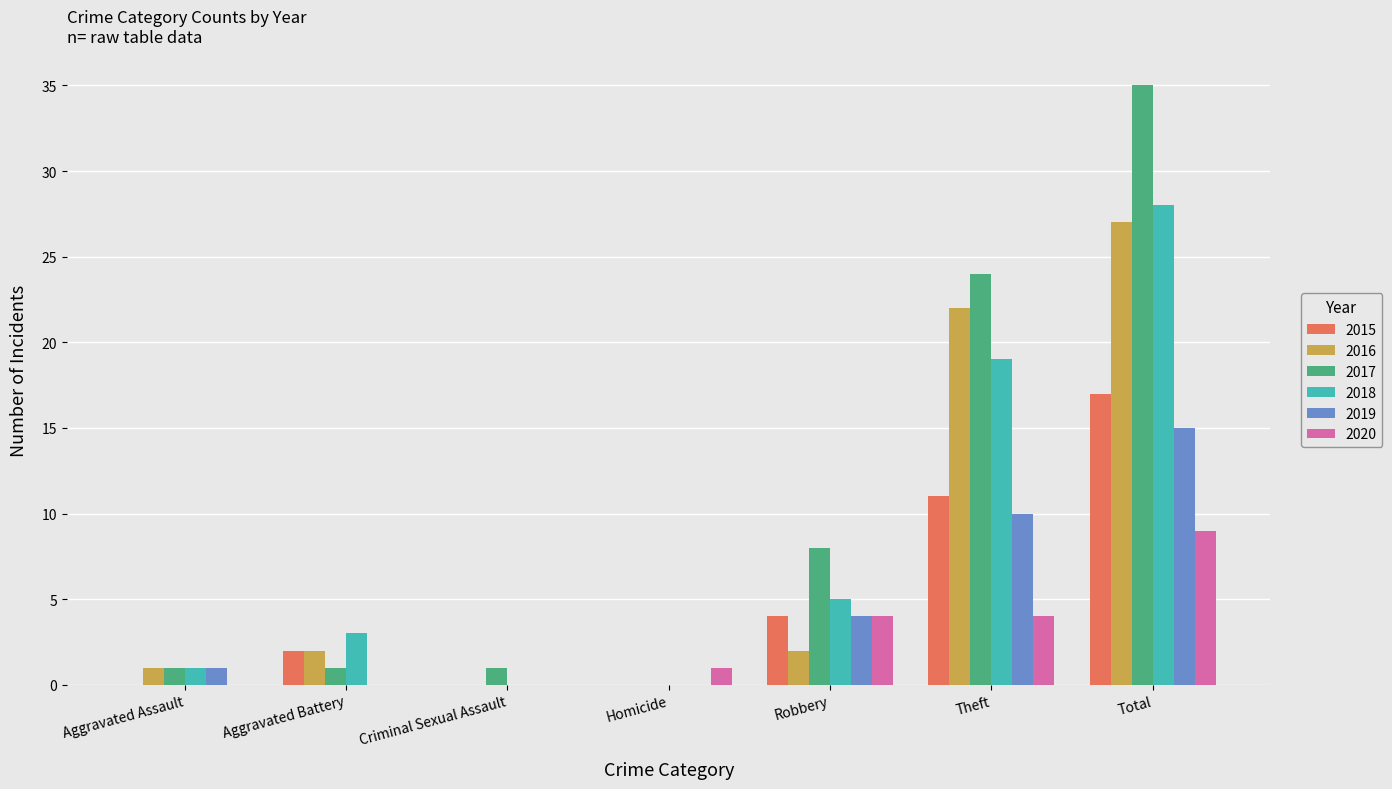

Which series has the widest spread of values?

2017